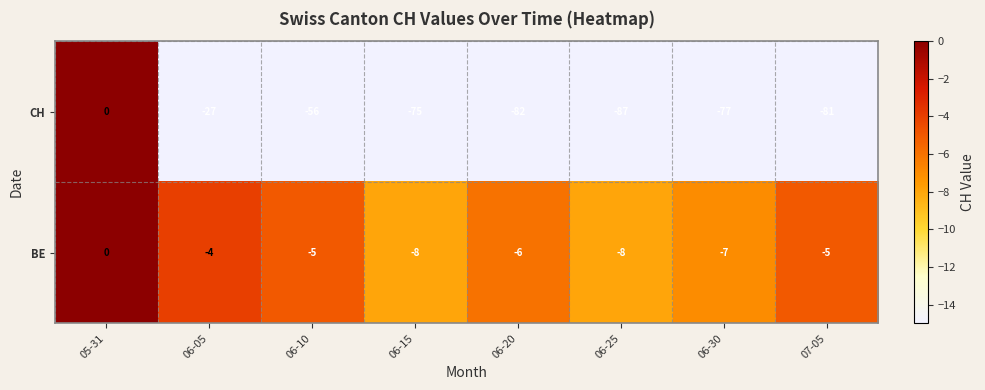

Reading left to right, list all the values displayed in this chart.

CH: 0	-27	-56	-75	-82	-87	-77	-81
BE: 0	-4	-5	-8	-6	-8	-7	-5